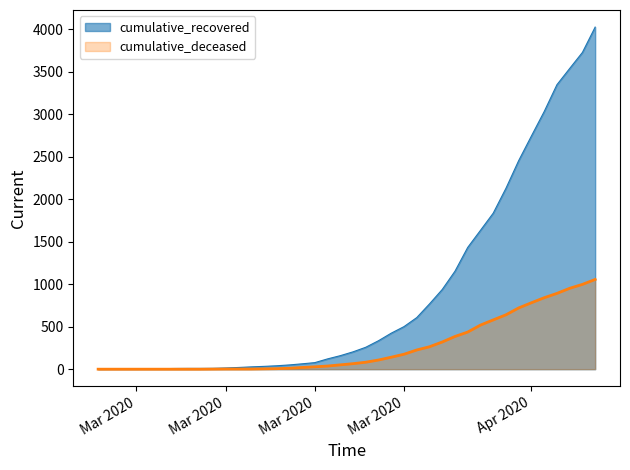

What is the label of the 19th point from the right?

2020-03-19